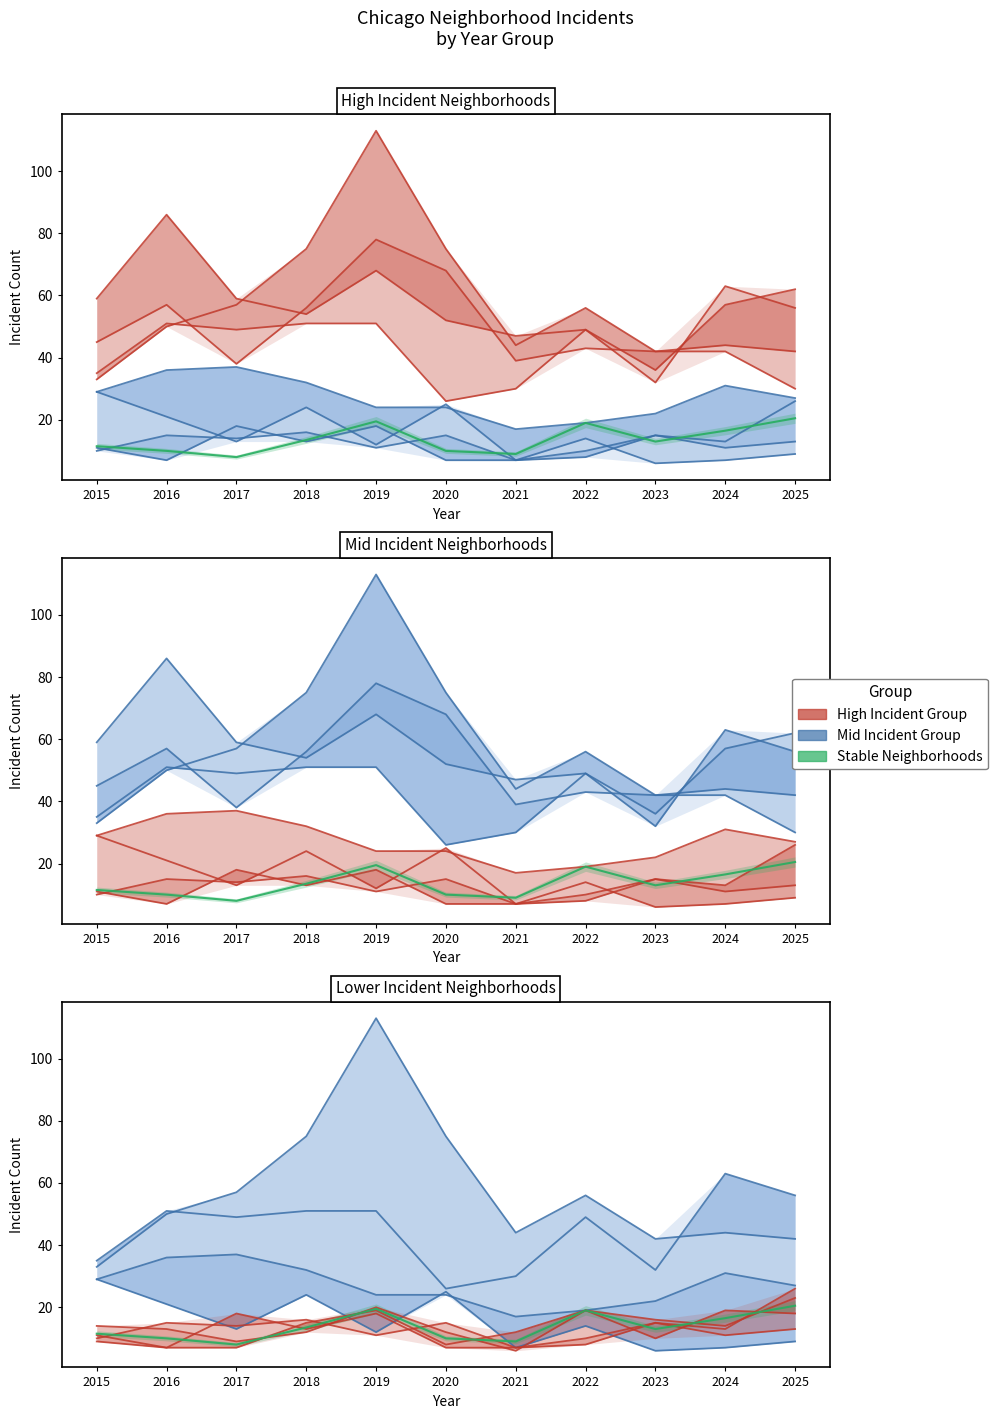

Where is Auburn Gresham nearest to the value 17?

2022